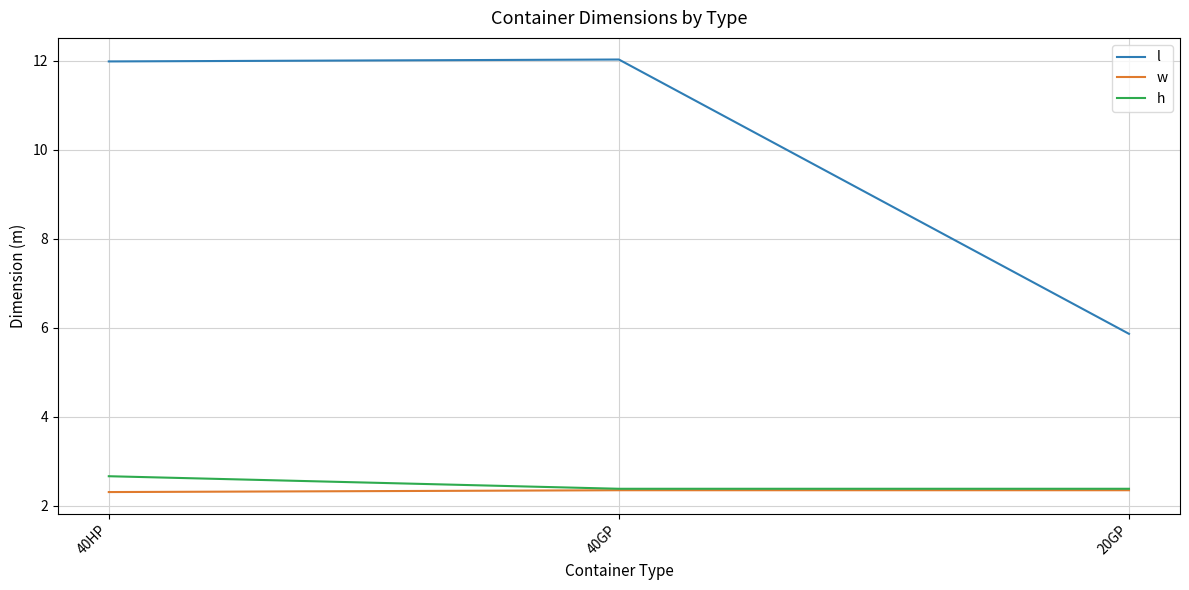

True or false: l has a value of 17.9 at 40HP.

False